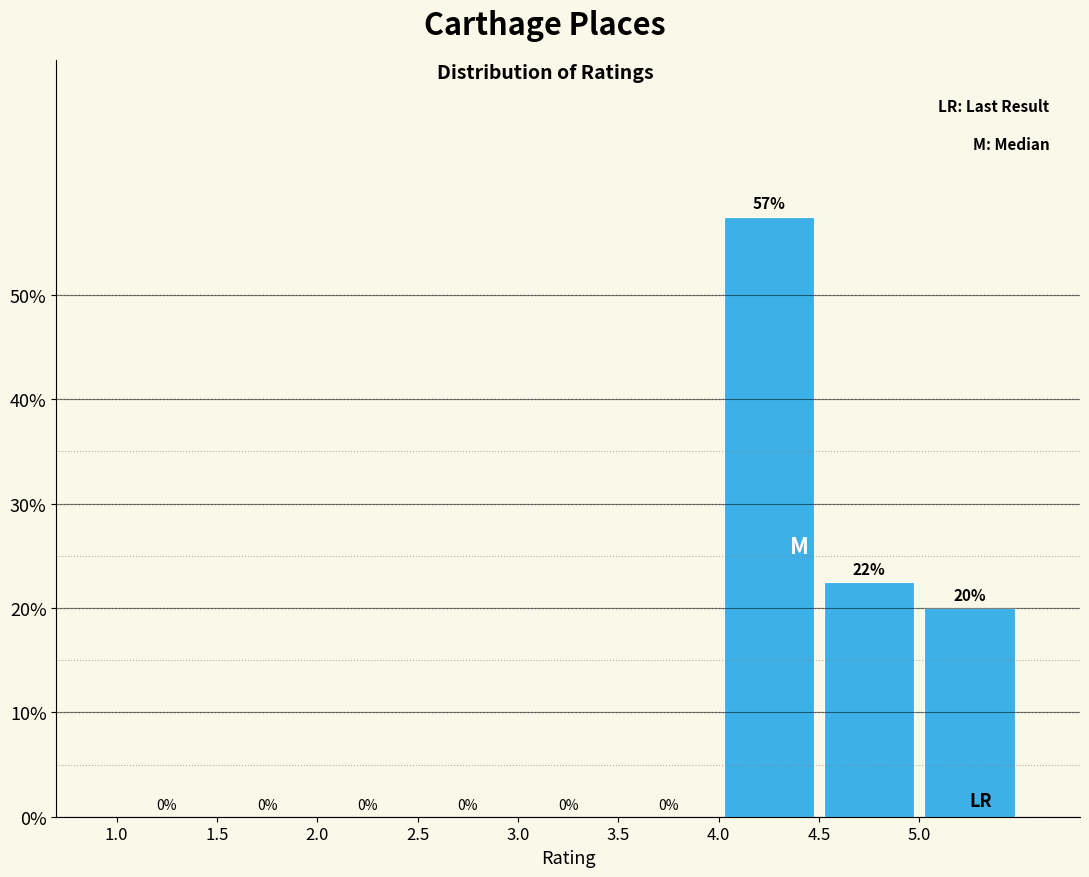

Which range on the x-axis has the tallest bar?

4.0 to 4.5